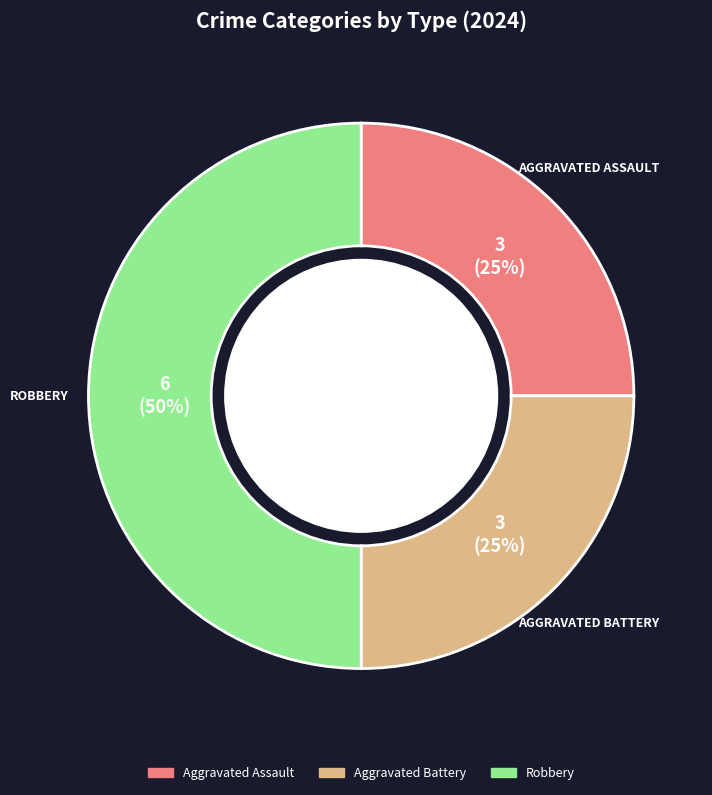

Combined, do Aggravated Battery and Robbery account for over 50%?

Yes